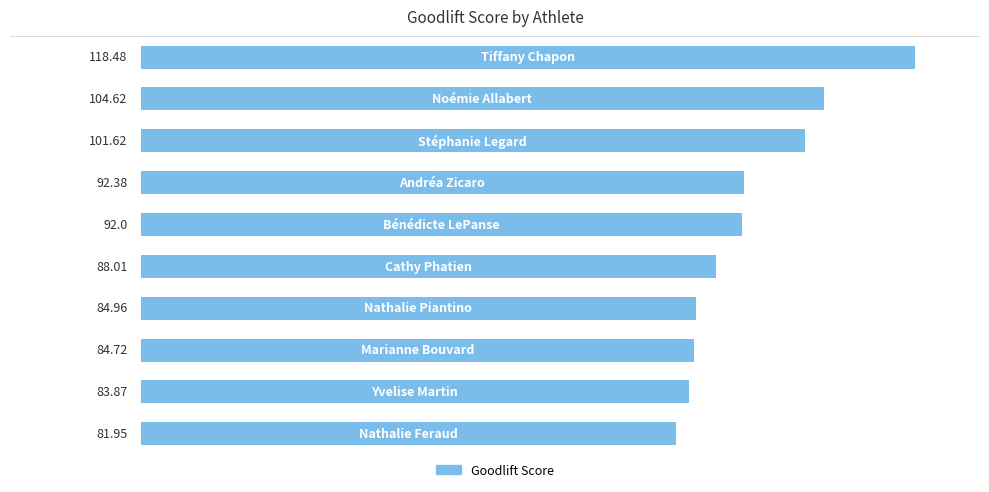

What is the average value?

93.3